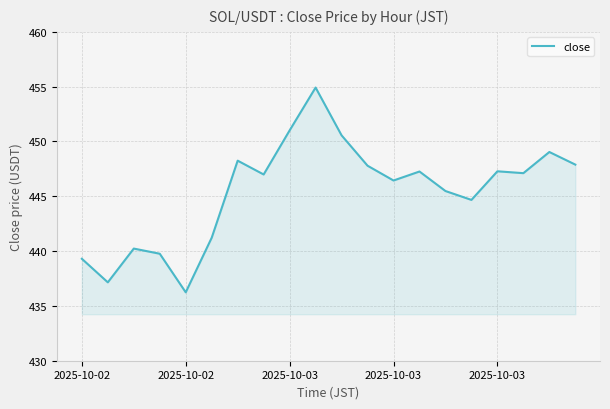

What is the difference between the maximum and minimum values?

18.7